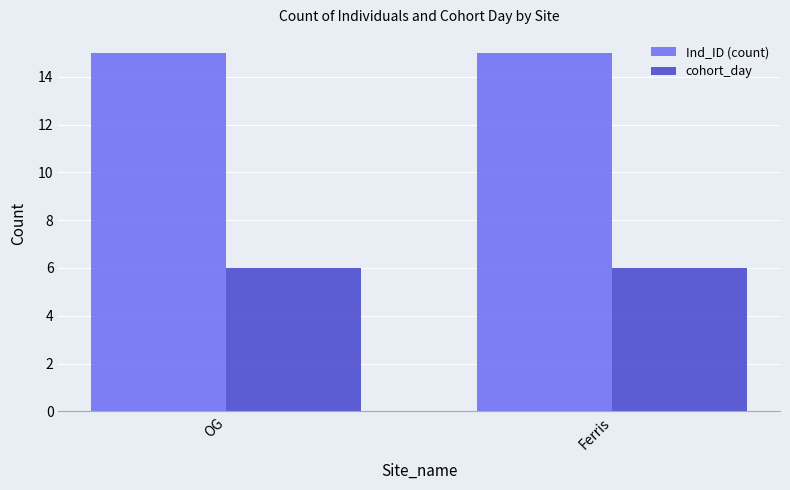

What is the total value across all series at Ferris?

21